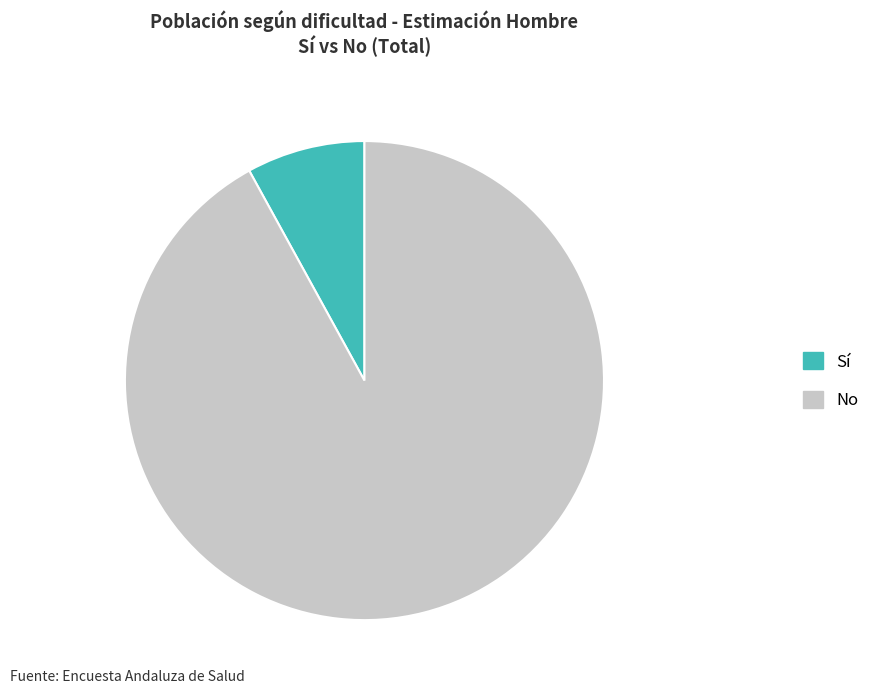

Is No the majority of the pie?

Yes